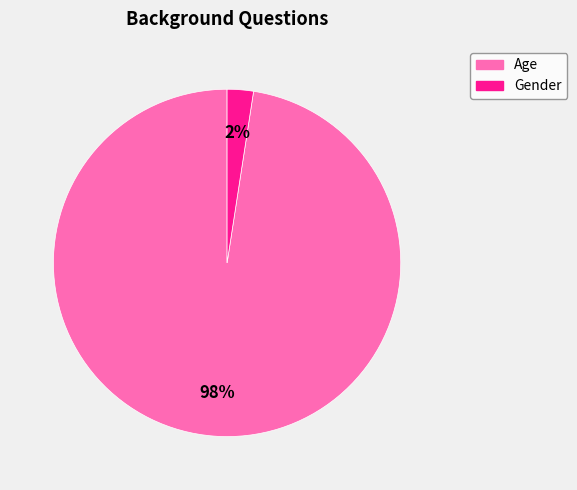

Which slice is the smallest?

Gender